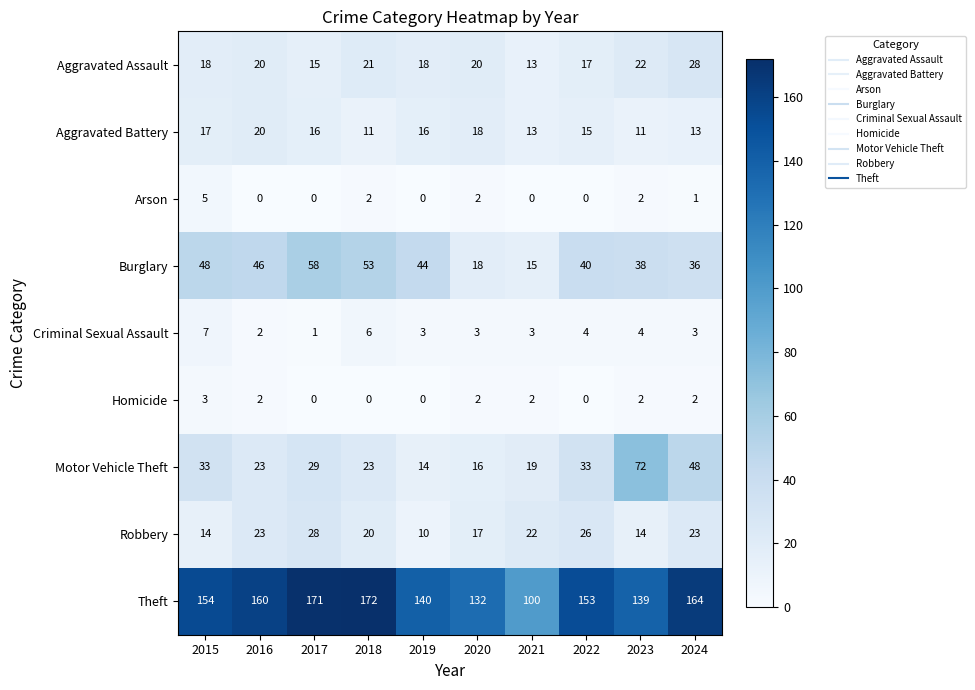

What is the approximate value of Burglary at 2018?

53